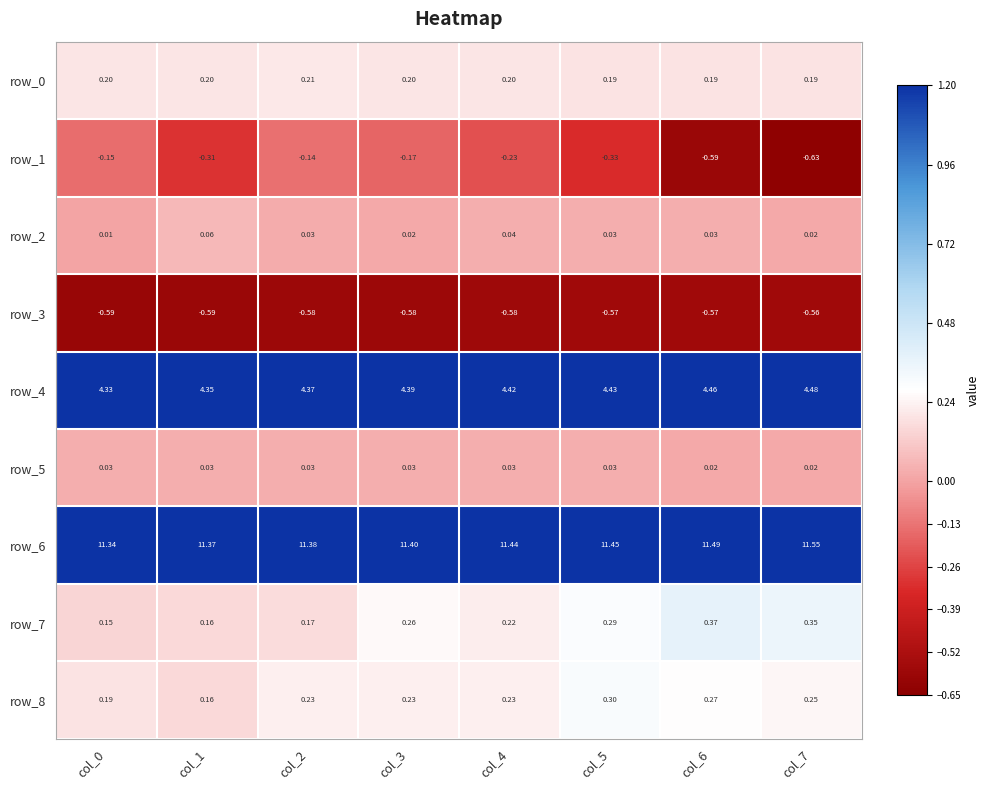

What is the average value of the row_1 series?

-0.3